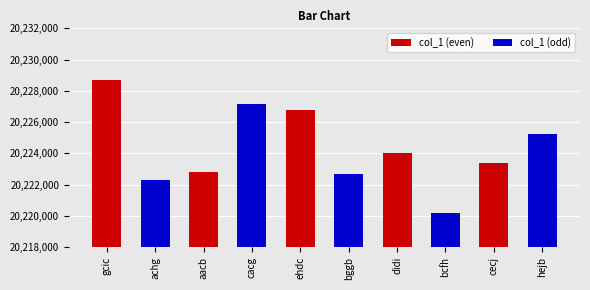

What value does the data have at cecj?

20223369